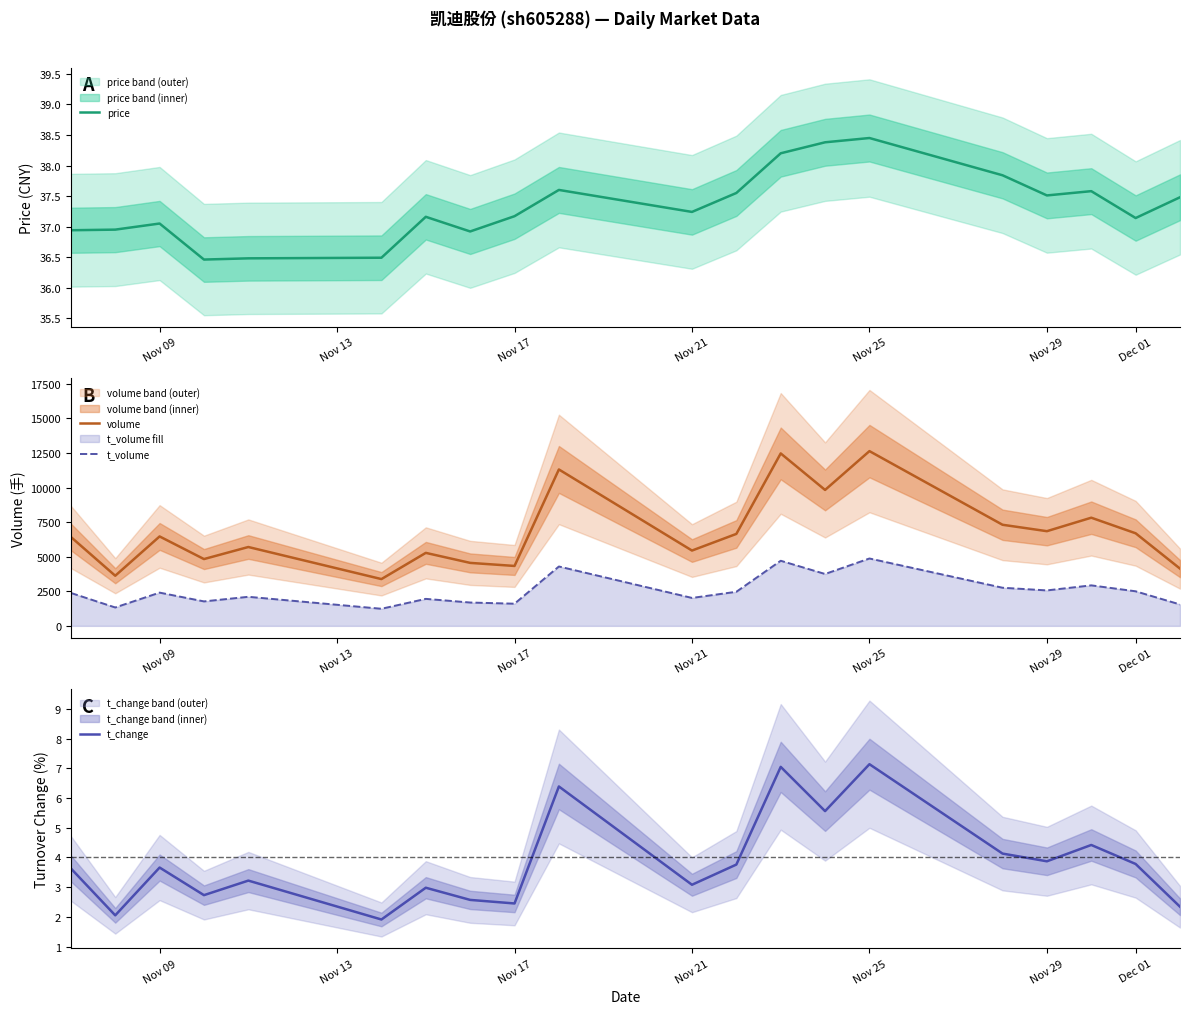

How many interior local peaks does the volume series have?

7